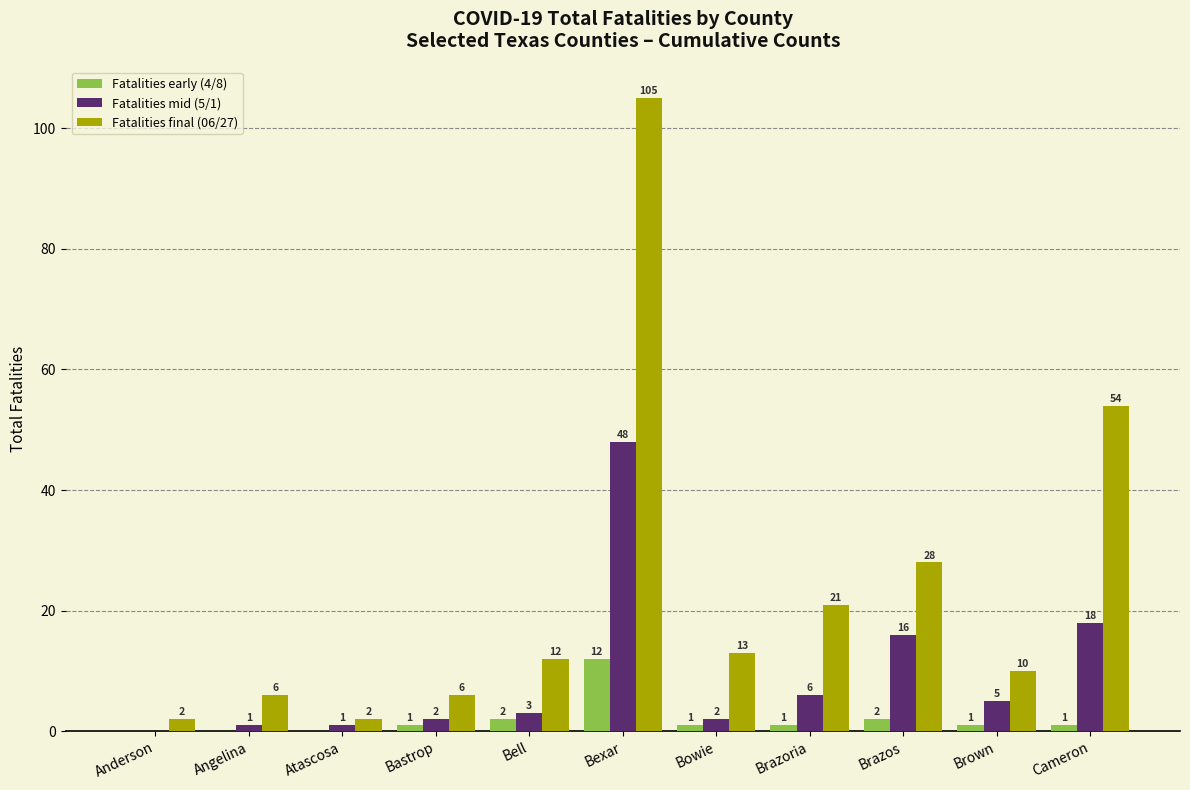

Is the value of Fatalities final (06/27) at Bell greater than the value of Fatalities mid (5/1) at Atascosa?

Yes